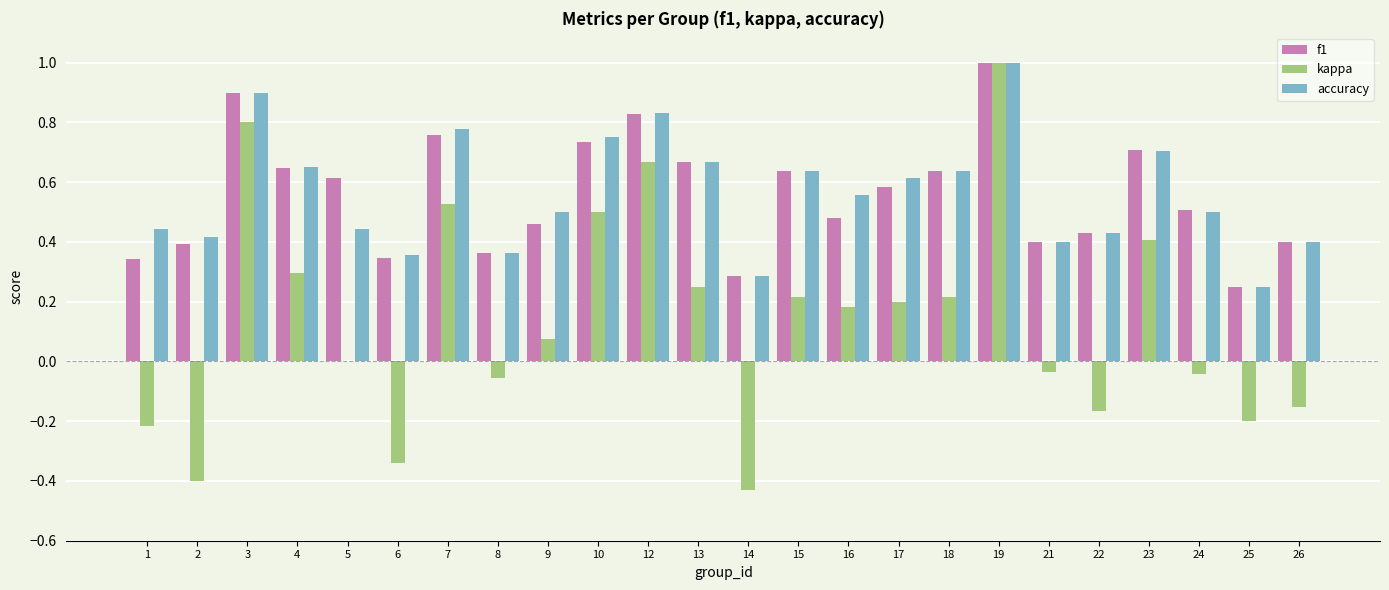

Is it true that accuracy equals 0.8 at 10?

True